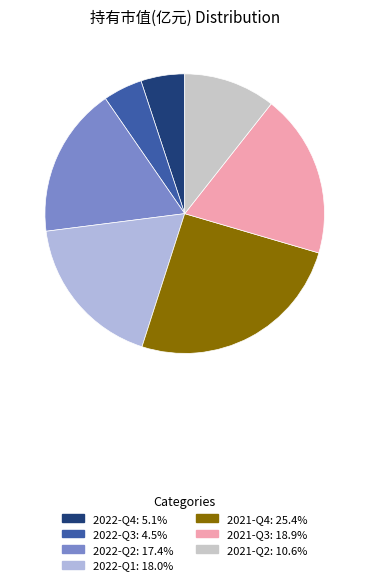

Is the sum of 2022-Q3 and 2022-Q4 greater than half?

No